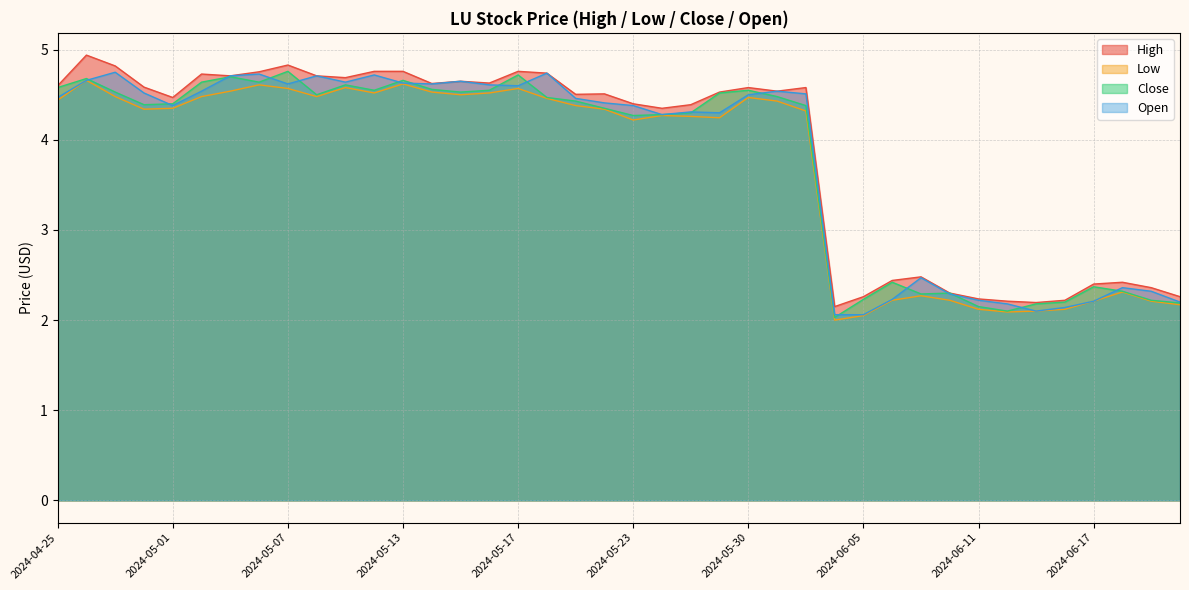

Rank the series by their maximum value, from highest to lowest.

High, Close, Open, Low